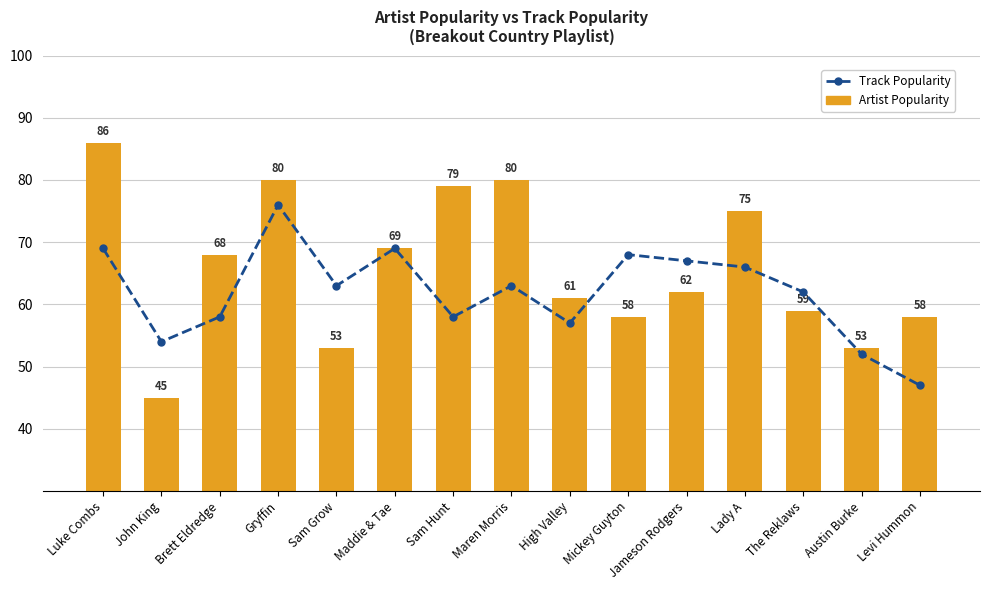

Rank the series by their average value, from lowest to highest.

Track Popularity, Artist Popularity